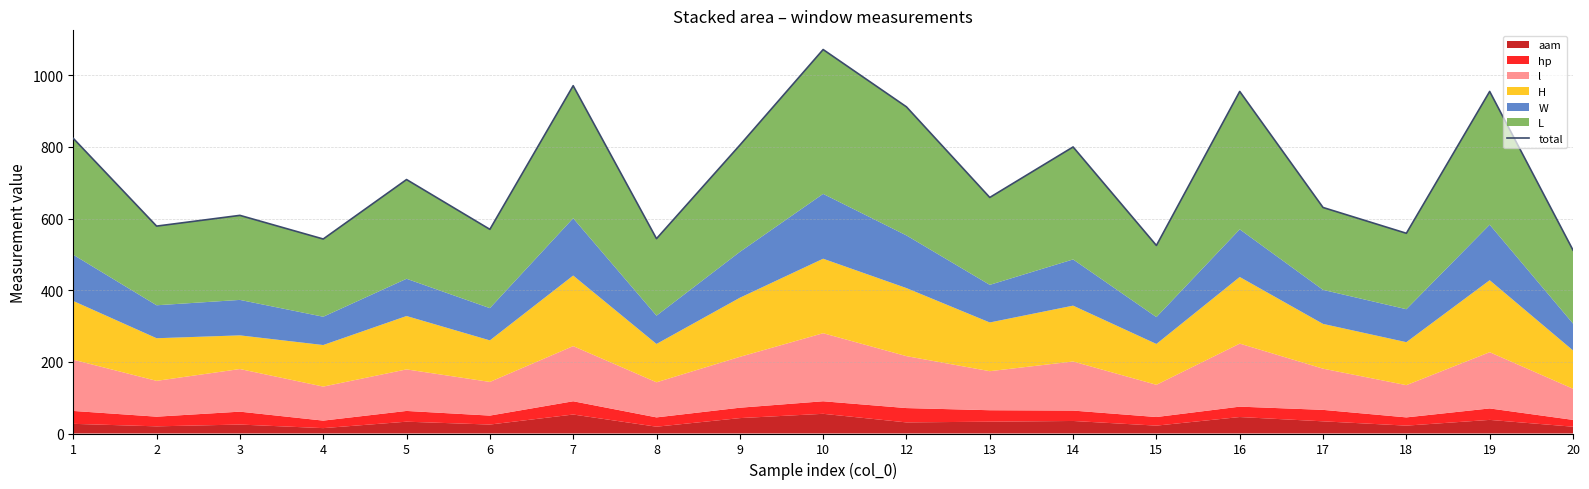

What is the greatest value displayed?

1072